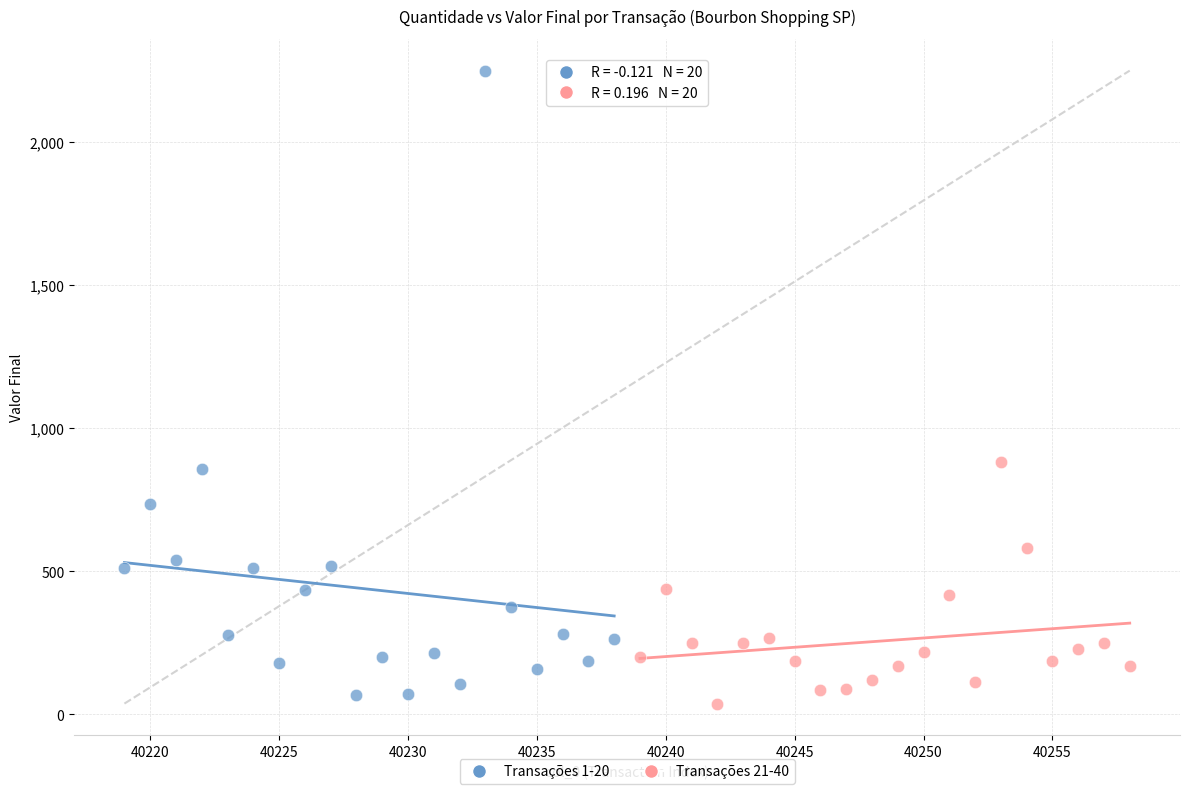

Which series reaches the maximum Y coordinate?

Transações 1-20